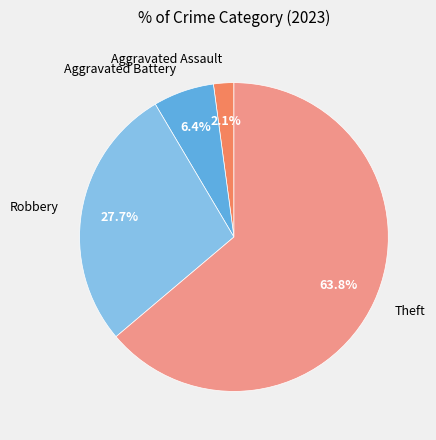

Between Aggravated Battery and Aggravated Assault, which is larger?

Aggravated Battery